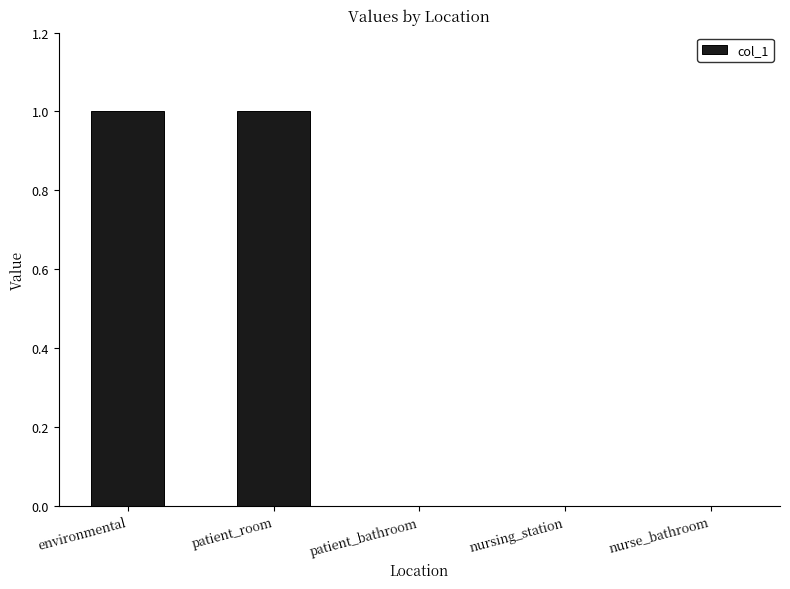

What is the difference between the values at patient_room and patient_bathroom?

1